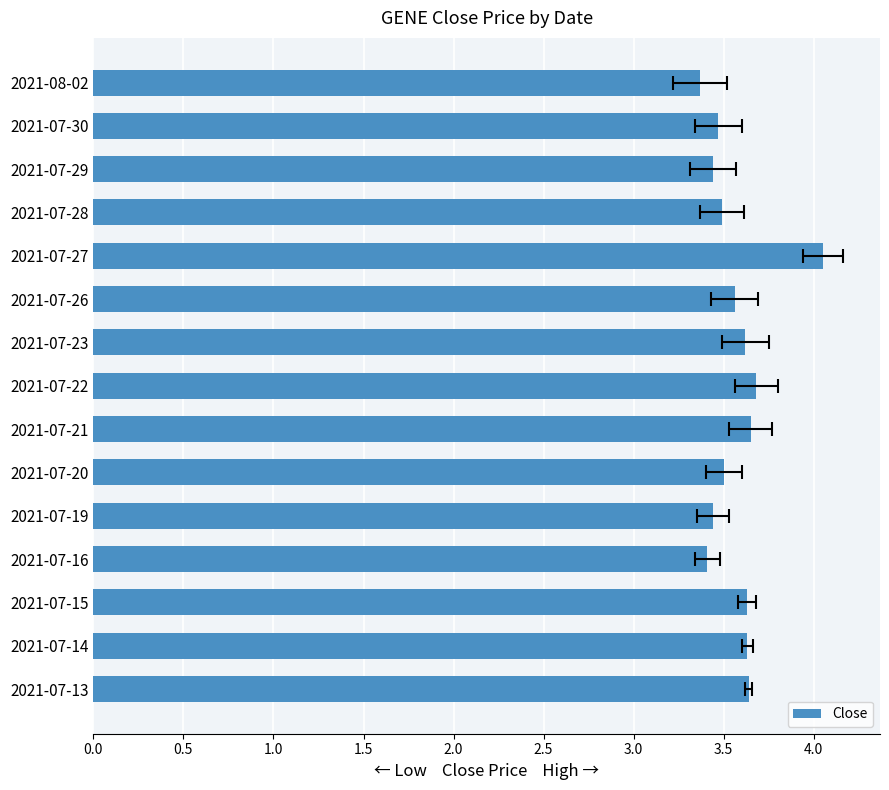

What is the value of the 9th bar from the left?

3.6